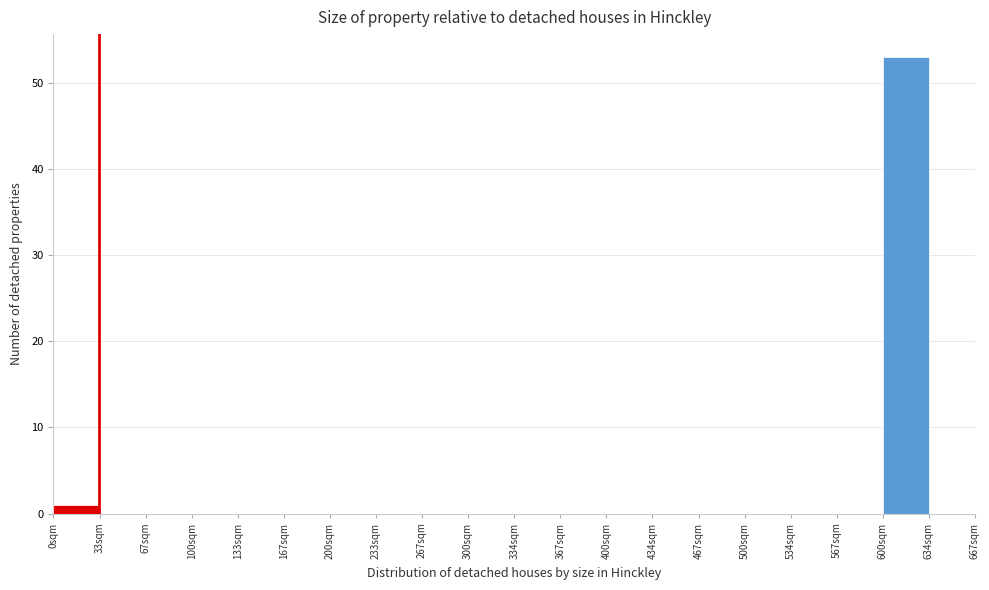

Which range on the x-axis has the tallest bar?

600 to 635